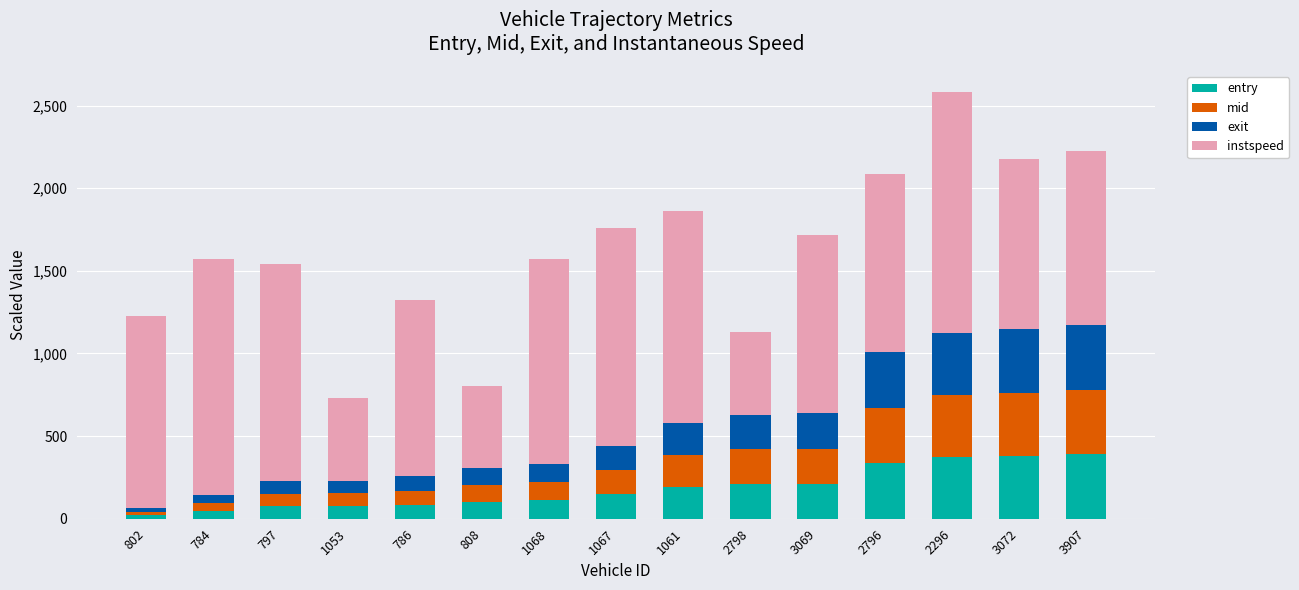

What is the average value of the entry series?

184.0